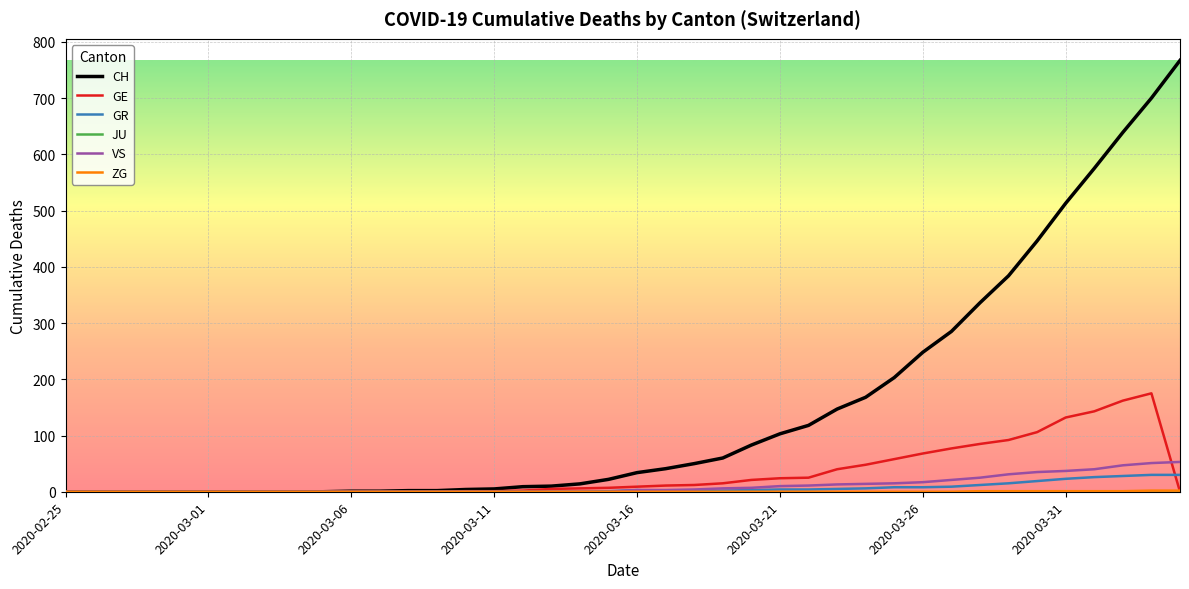

Which series has the largest range (max minus min)?

CH